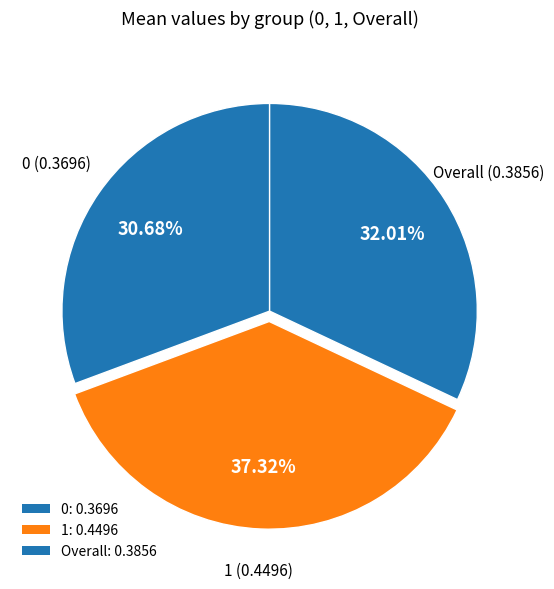

Combined, do 1 and 0 account for over 50%?

Yes